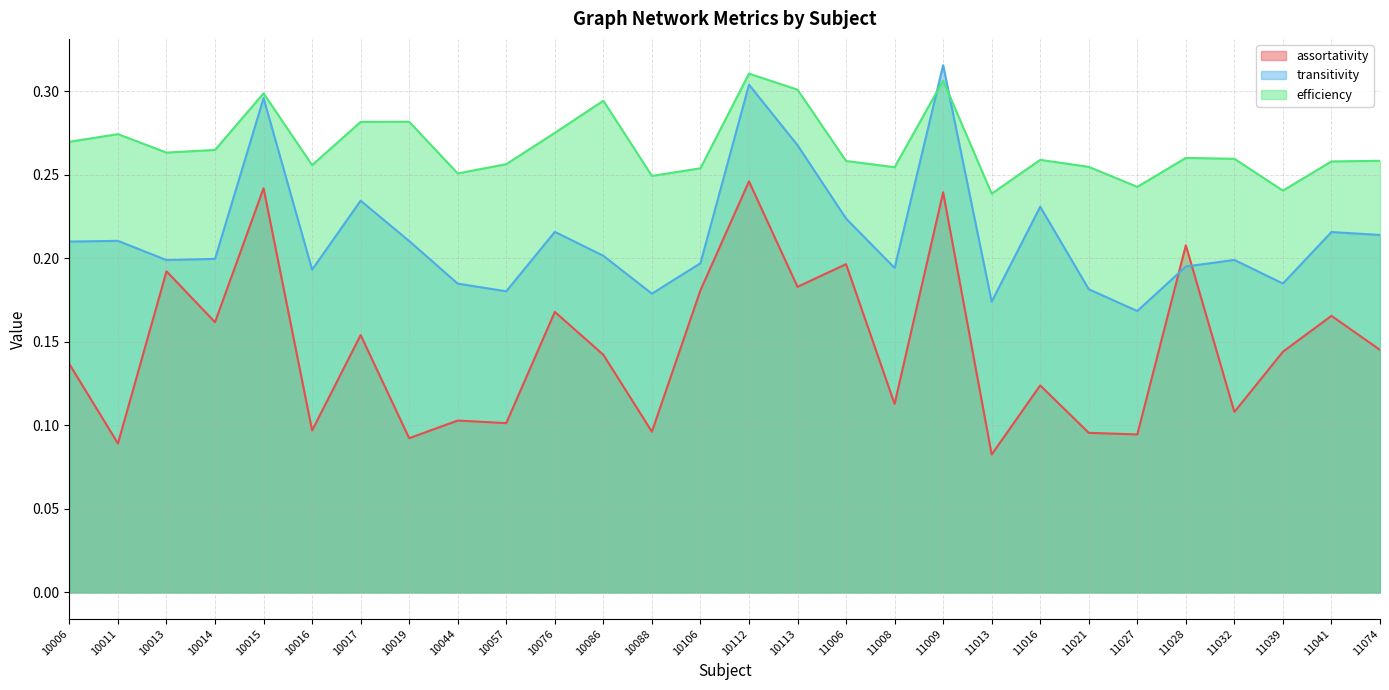

True or false: assortativity has more than 1 interior local peaks.

True